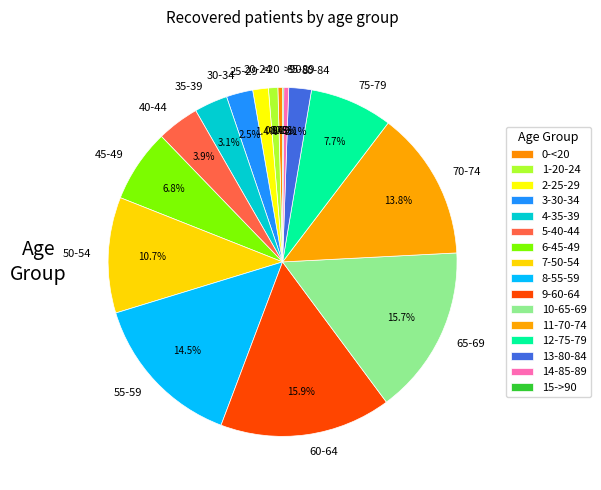

Does 80-84 represent more than half of the total?

No